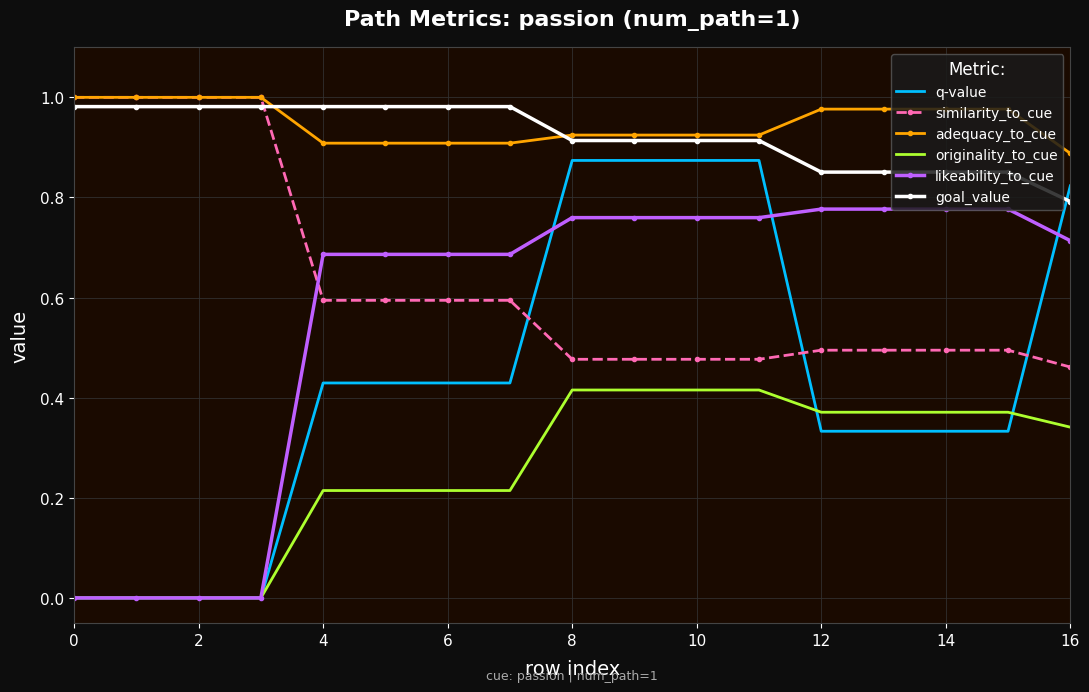

How many similarity_to_cue values are between 0 and 1?

17